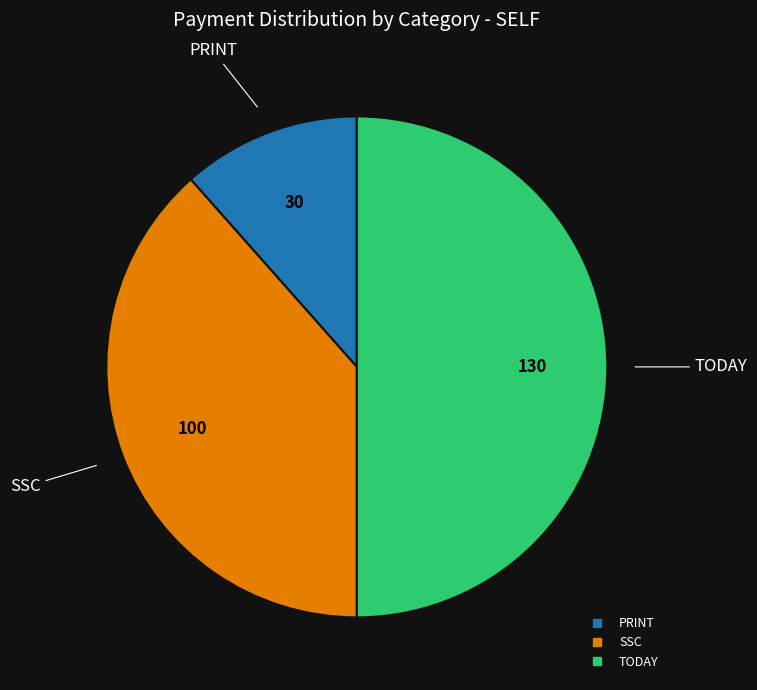

Rank the categories by value from highest to lowest.

TODAY, SSC, PRINT